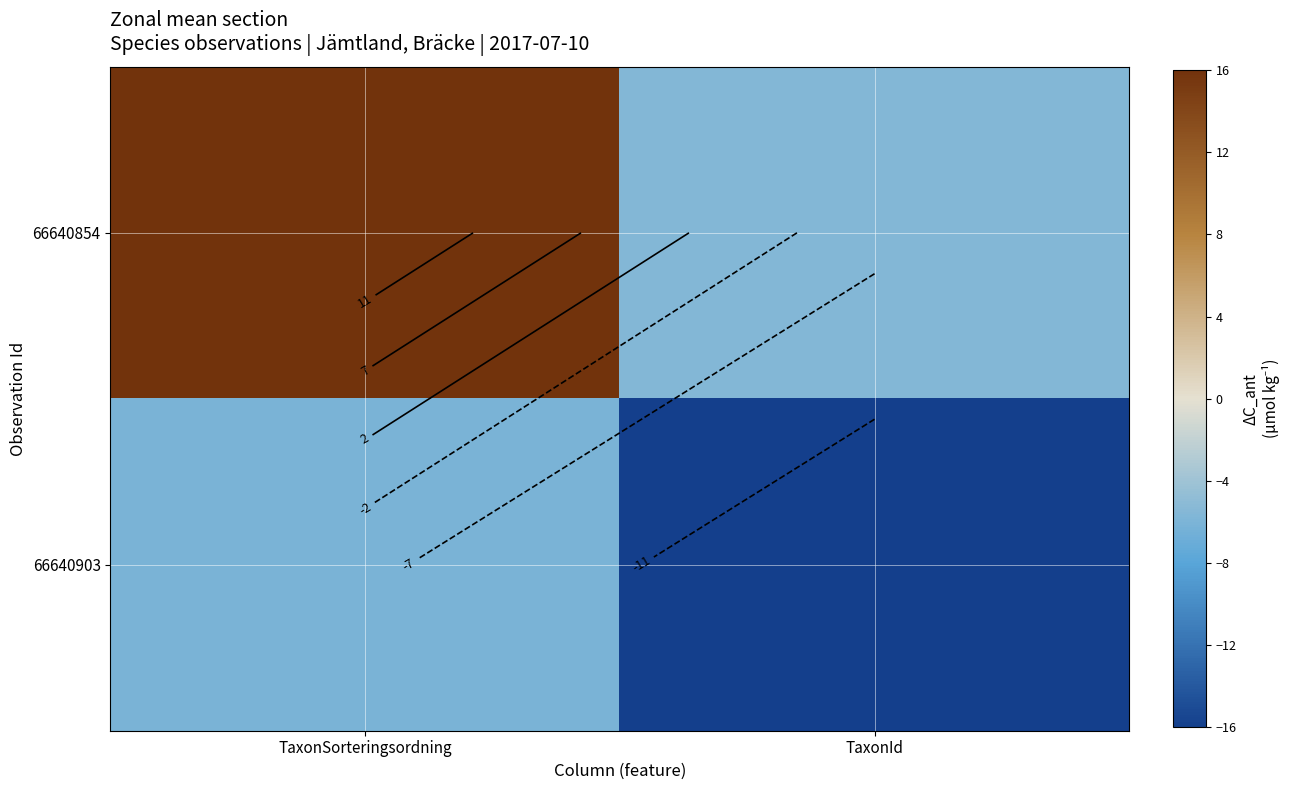

How many distinct data groups are displayed?

2